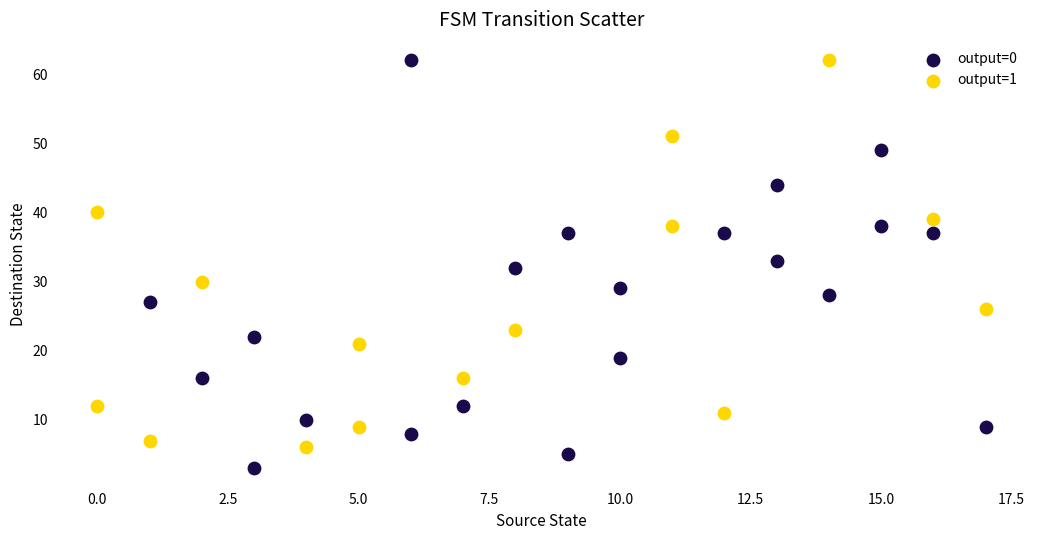

Which series has the largest Y range (max minus min)?

output=0